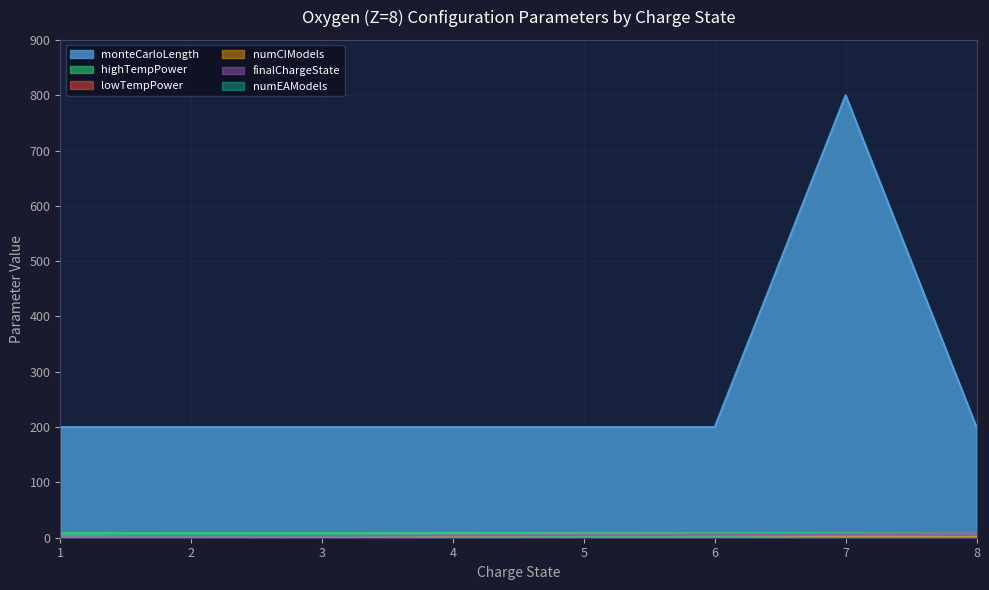

What is the spread (max minus min) of values at 8?

200